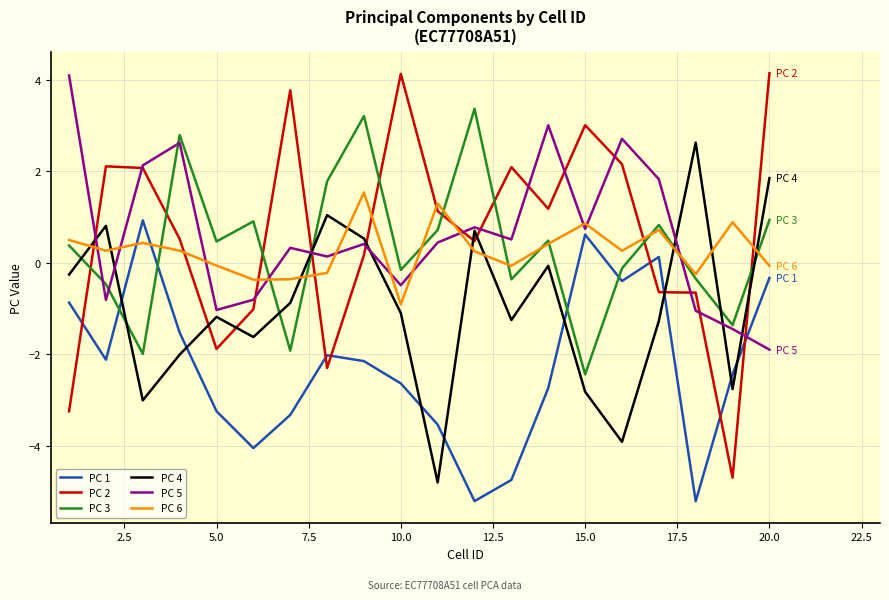

After their last crossing, which series has the higher values: PC 5 or PC 6?

PC 6